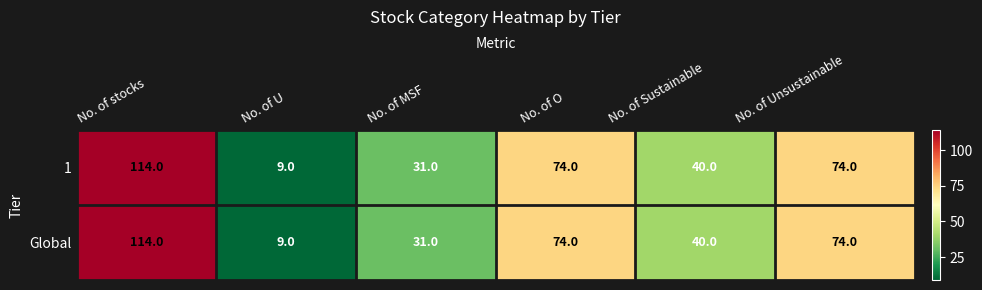

Reading left to right, what are all the values shown in this chart?

1: No. of stocks=114	No. of U=9	No. of MSF=31	No. of O=74	No. of Sustainable=40	No. of Unsustainable=74
Global: No. of stocks=114	No. of U=9	No. of MSF=31	No. of O=74	No. of Sustainable=40	No. of Unsustainable=74